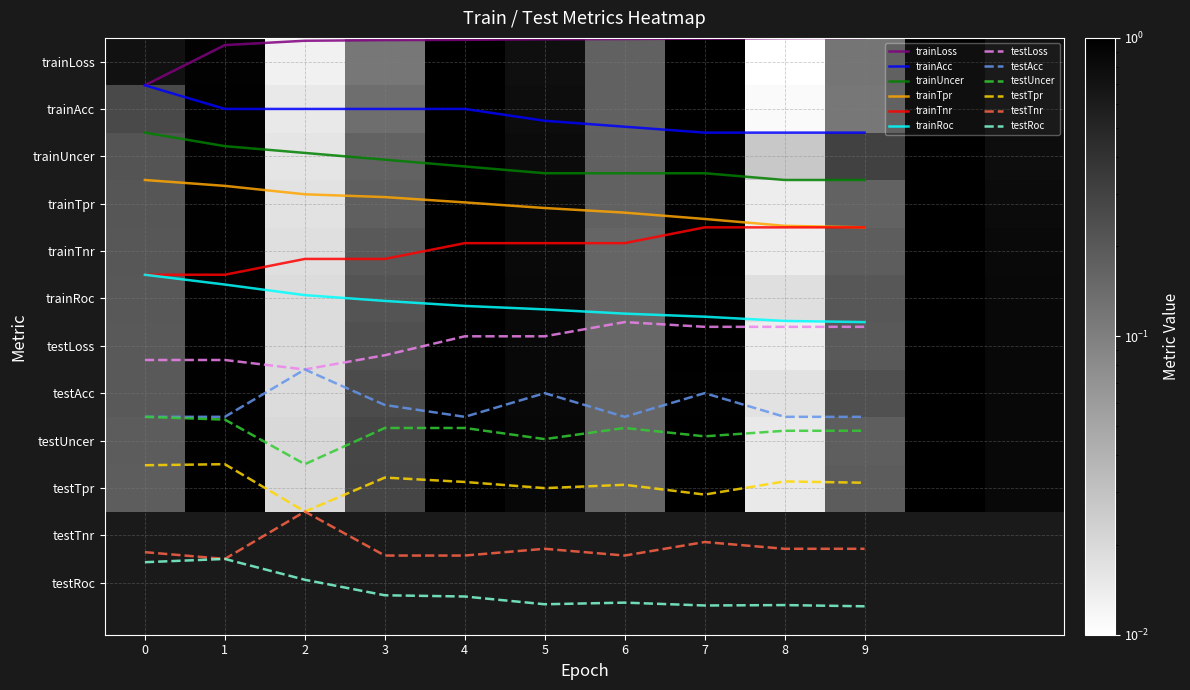

Is it true that testRoc equals 3.0 at 8?

False